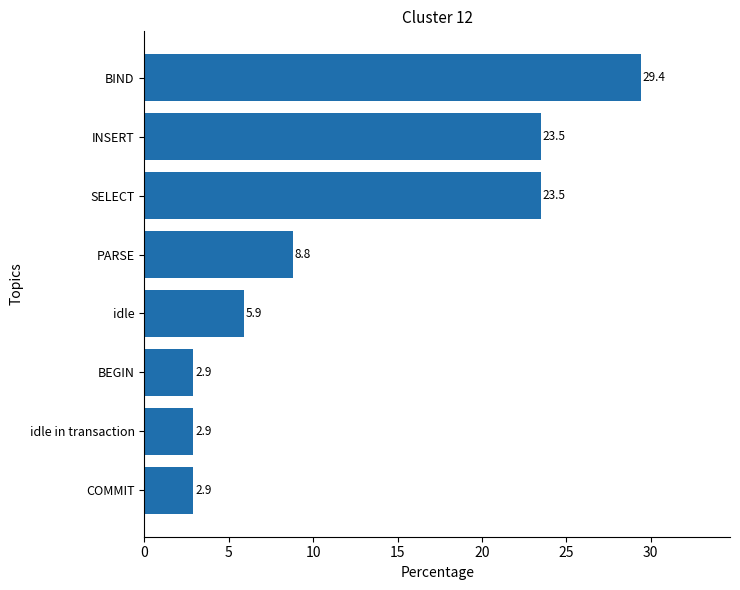

Reading bottom to top, extract all data points from this chart.

COMMIT=2.9	idle in transaction=2.9	BEGIN=2.9	idle=5.9	PARSE=8.8	SELECT=23.5	INSERT=23.5	BIND=29.4